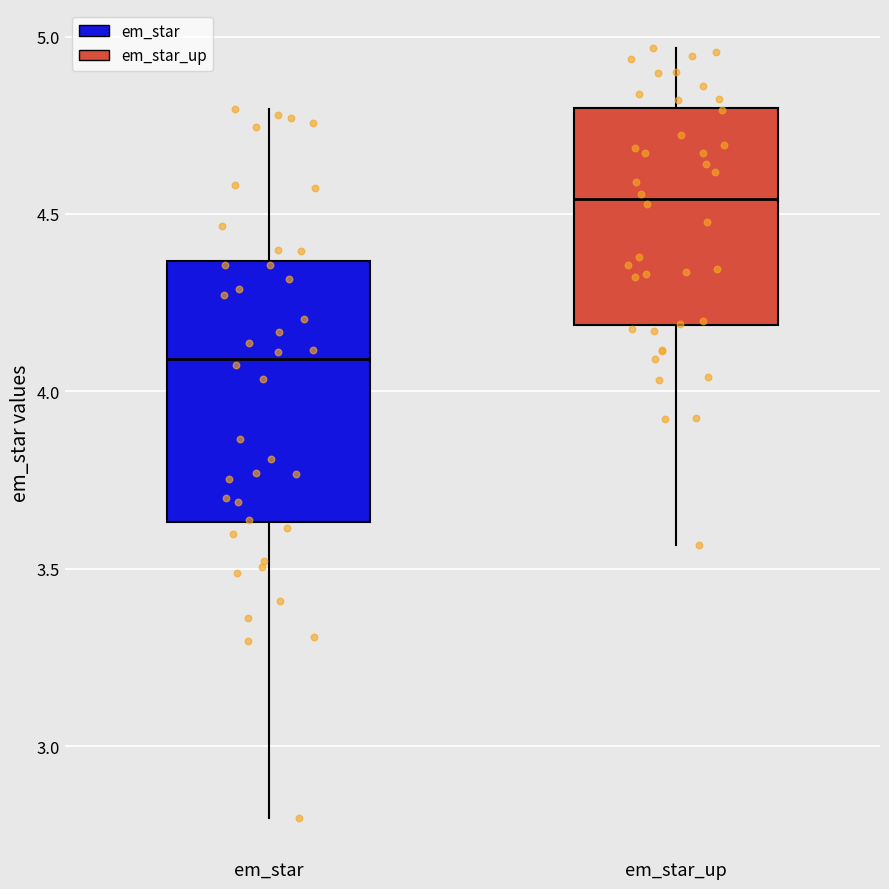

Comparing the boxes themselves (not the whiskers), which one is the tallest?

em_star